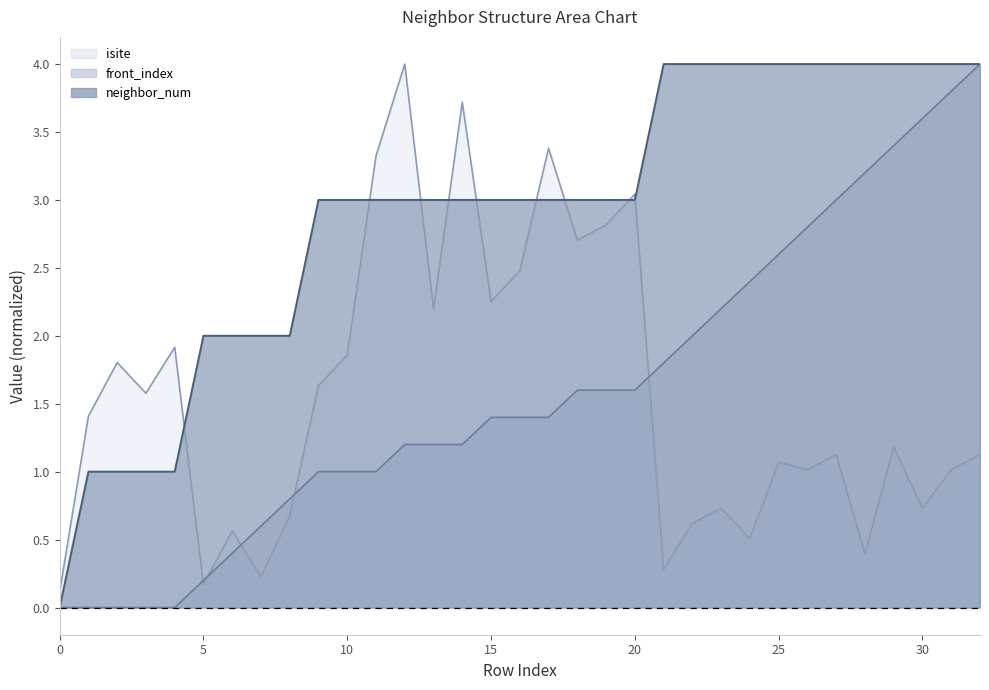

How many values in the isite series are below 1?

11